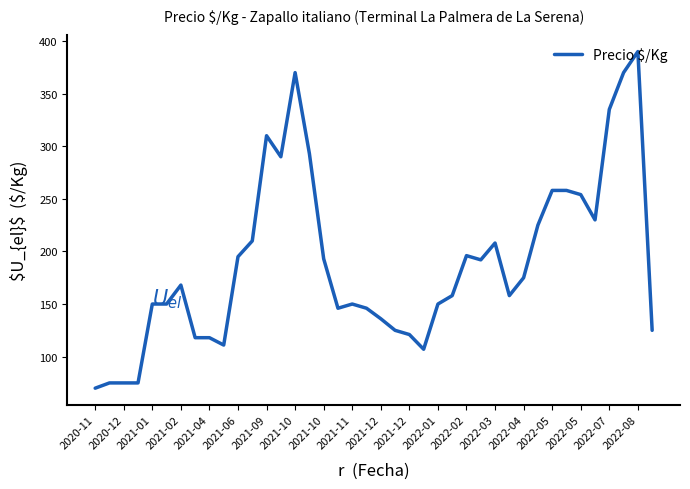

What is the difference between the maximum and minimum values?

320